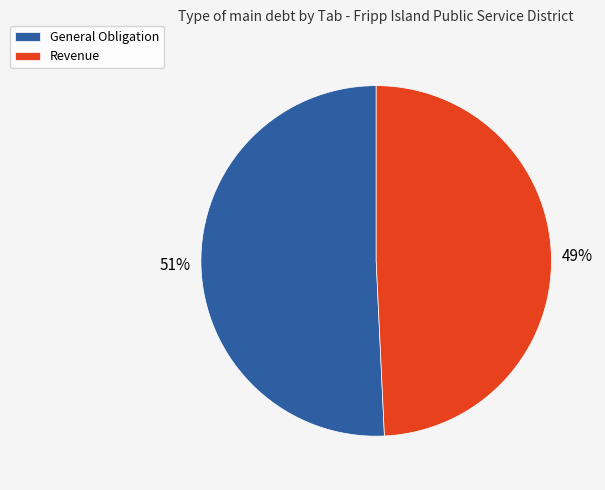

Rank the categories by value from highest to lowest.

General Obligation, Revenue